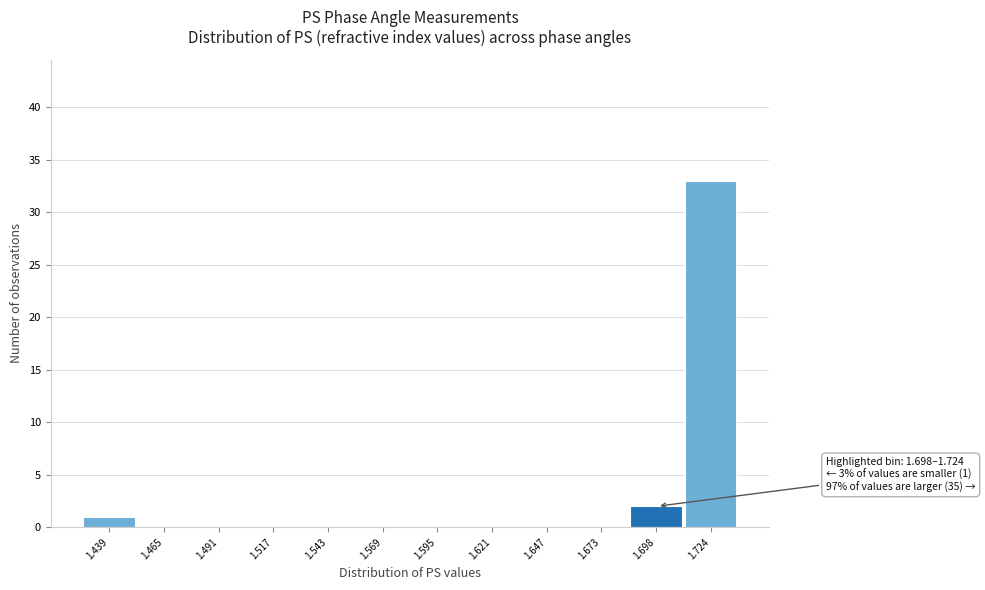

Reading left to right, transcribe all the data shown in this chart.

1.439=1	1.465=0	1.491=0	1.517=0	1.543=0	1.569=0	1.595=0	1.621=0	1.647=0	1.673=0	1.698=2	1.724=33